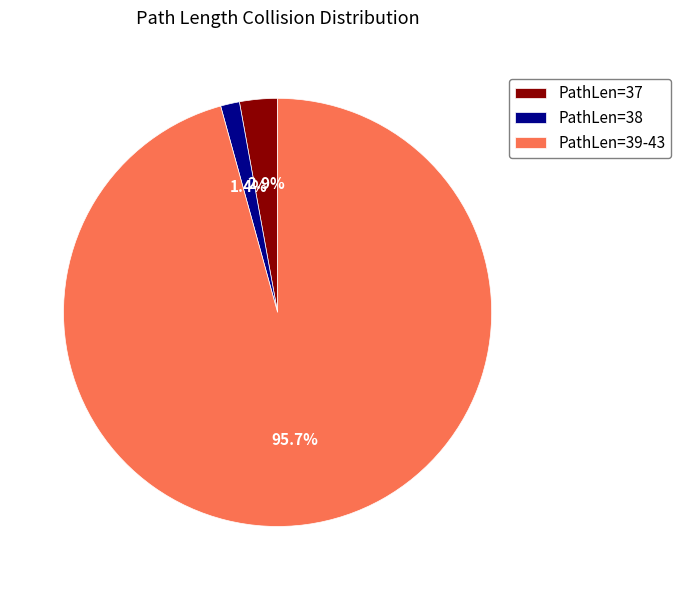

To the nearest percent, what is the average slice percentage?

33%